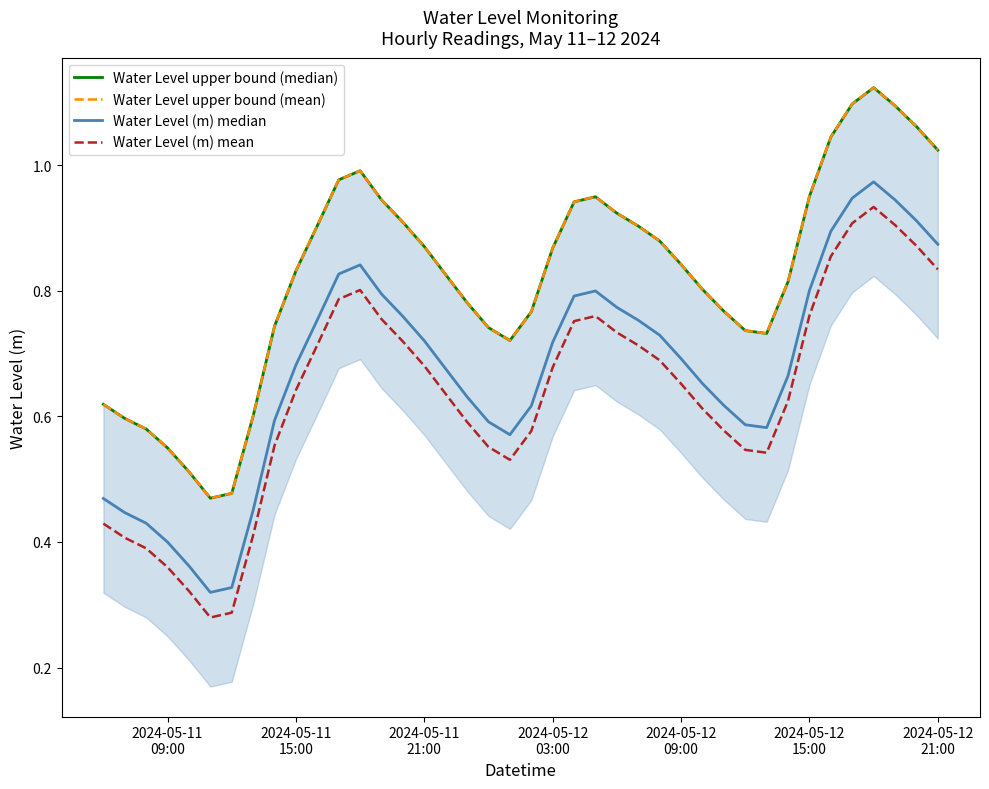

True or false: Water Level (m) mean and Water Level upper bound (mean) intersect in this chart.

False